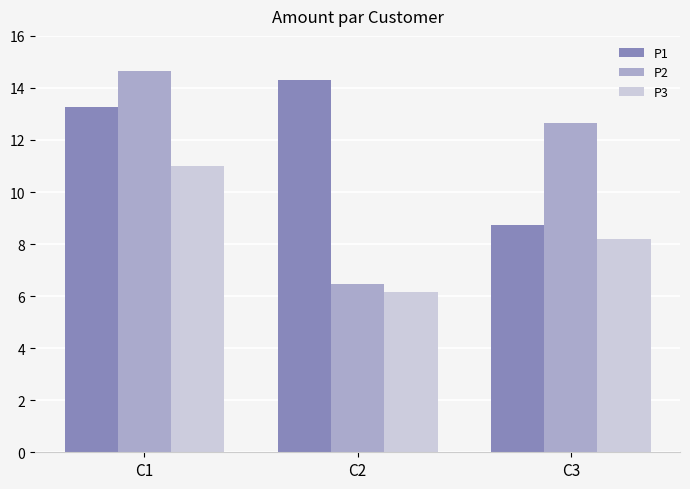

What is the maximum value for P2?

14.6